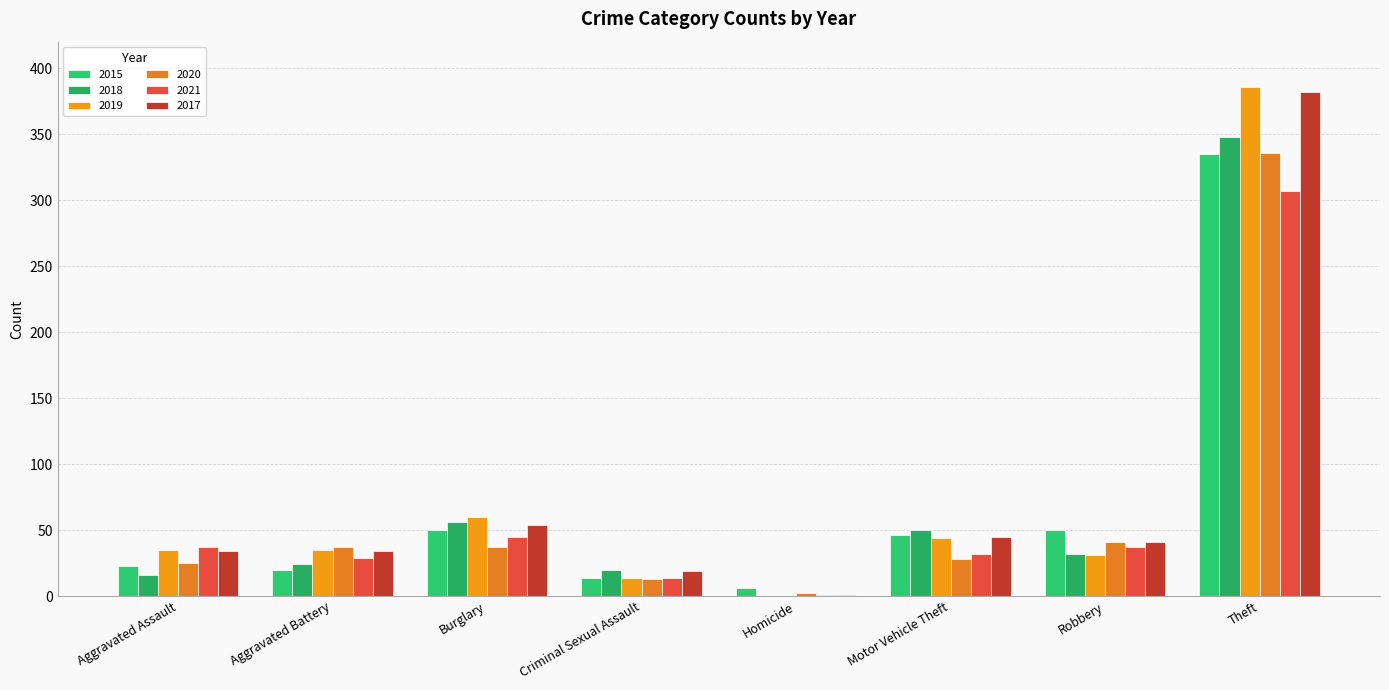

What is the difference between the maximum and minimum values in the 2019 series?

386